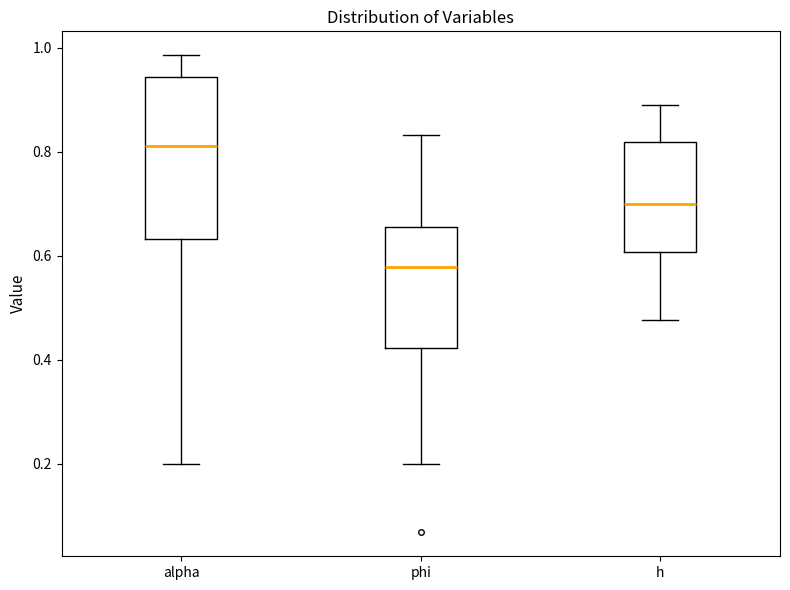

Where is the lower edge of the box for phi on the y-axis? The values are not printed on the chart, so give them approximately, as read against the axis.

0.42